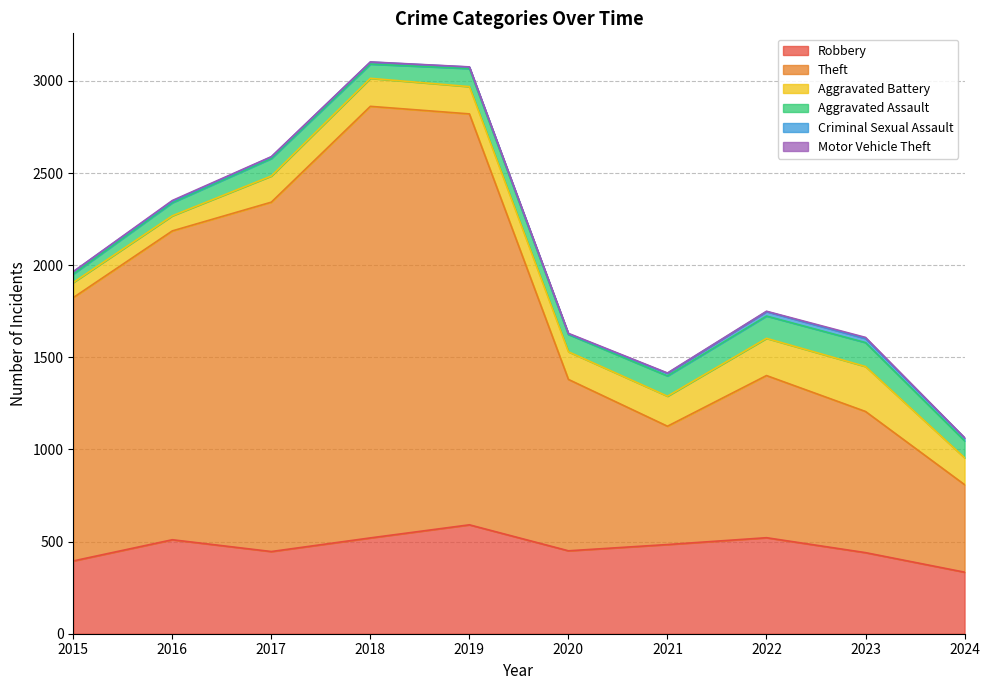

What is the value of the Criminal Sexual Assault point at the 3rd from the left?

8